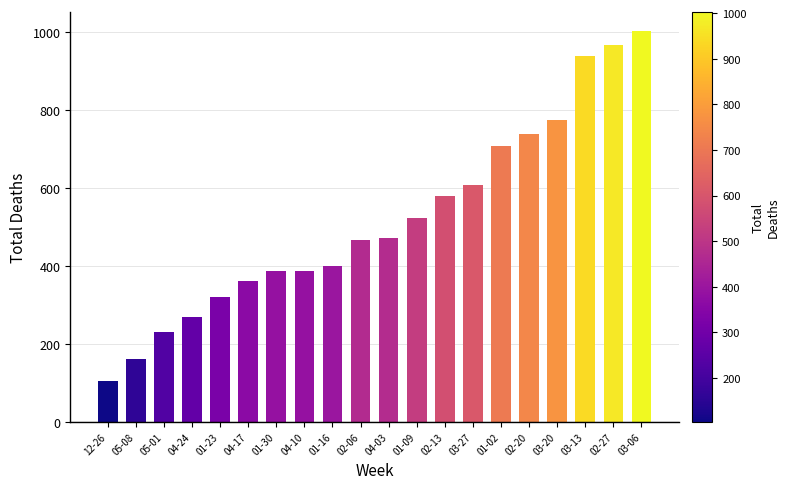

Which has a higher value, 01-23 or 03-13?

03-13